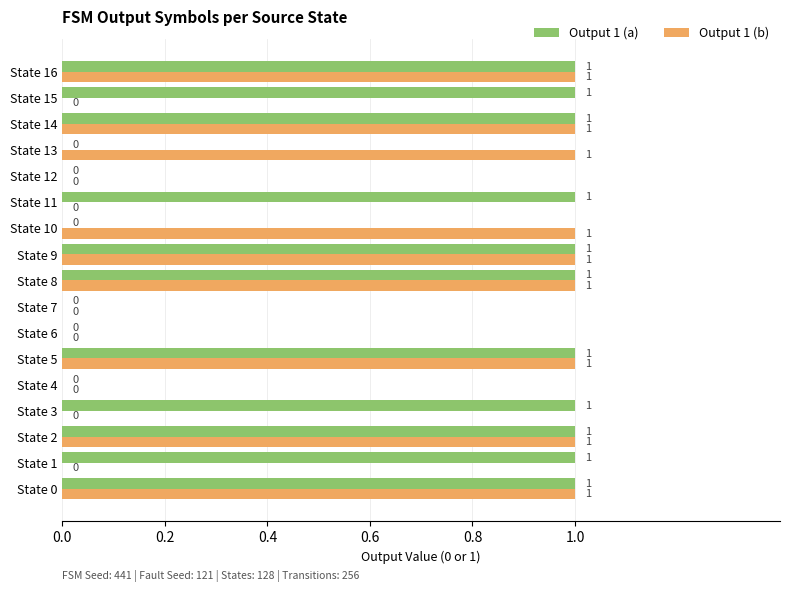

Which series has the largest total across all categories?

Output 1 (a)